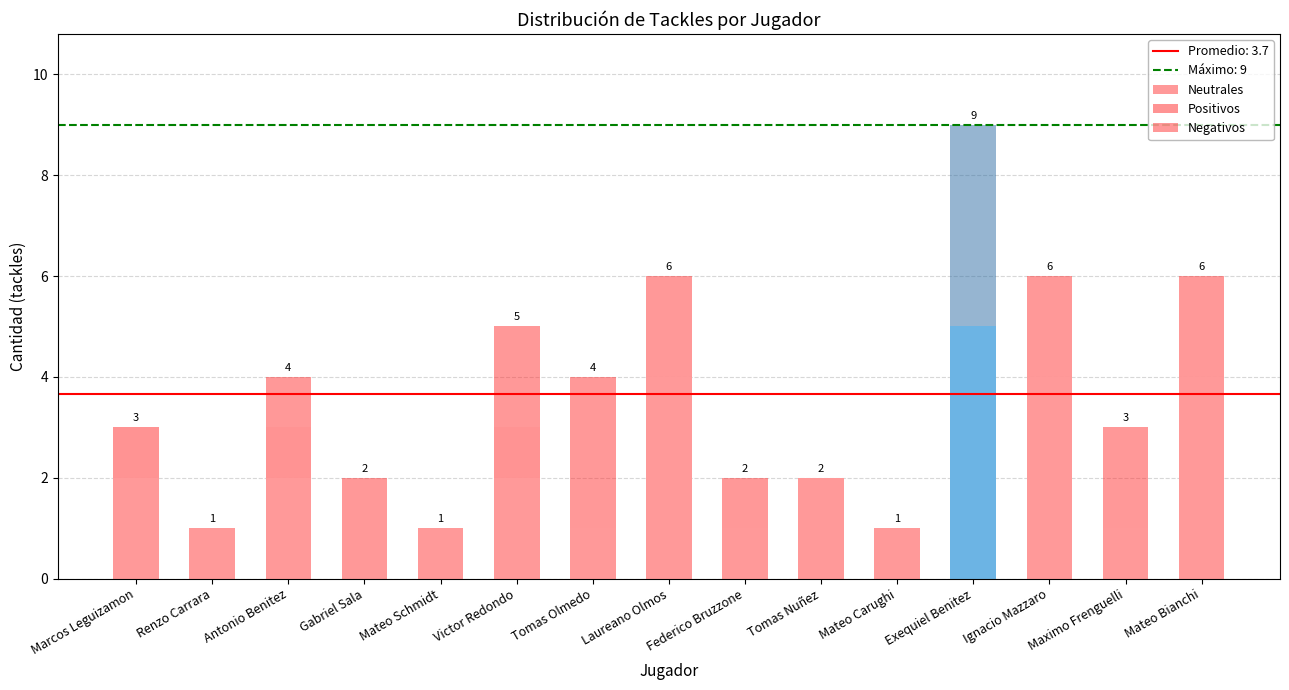

Are the bars grouped side by side (vs. stacked)?

No